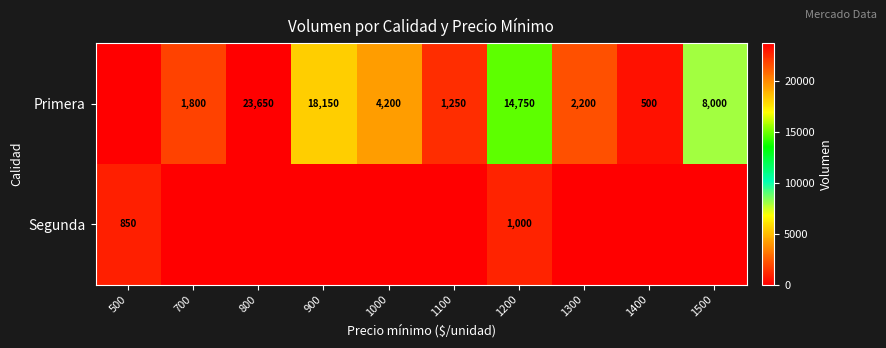

What is the difference between the highest and lowest values at 1200?

13750